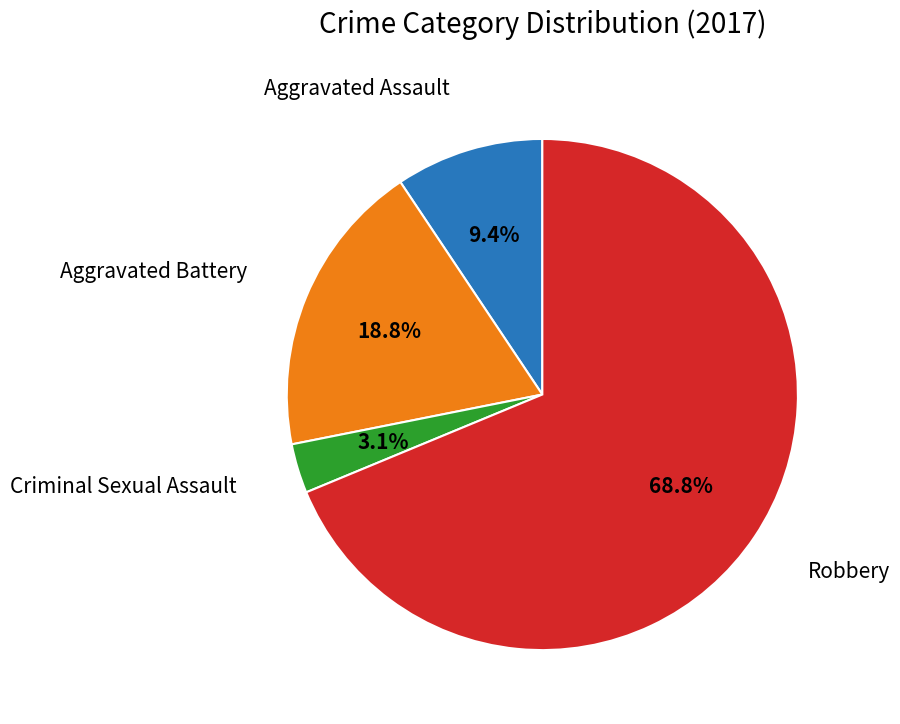

Is there a majority slice in this chart?

Yes